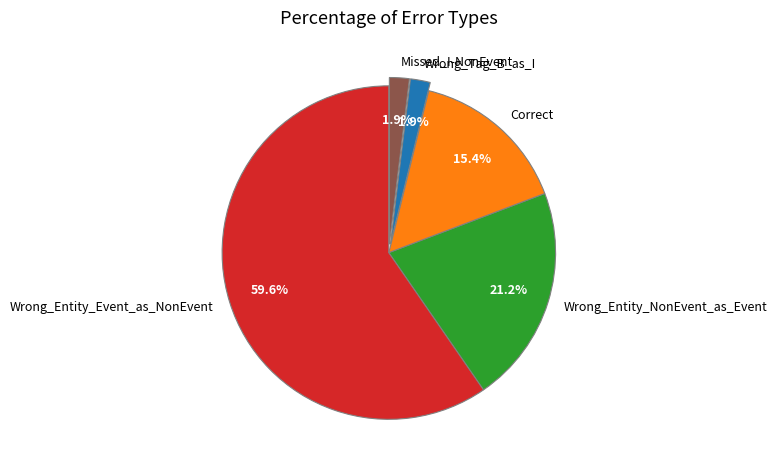

To the nearest percent, what is the combined percentage of Missed_I-NonEvent and Wrong_Entity_NonEvent_as_Event?

23%